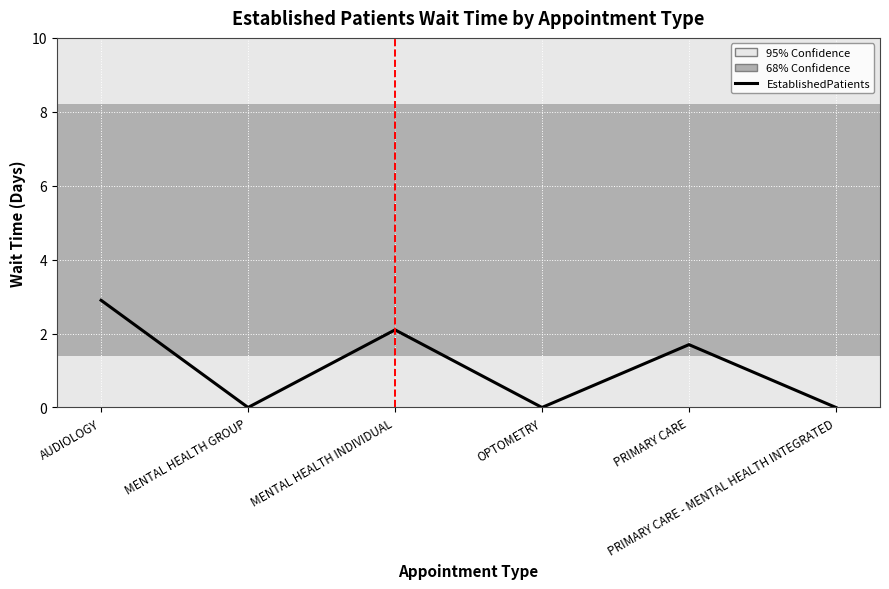

True or false: the data has more than 1 interior local peaks.

True